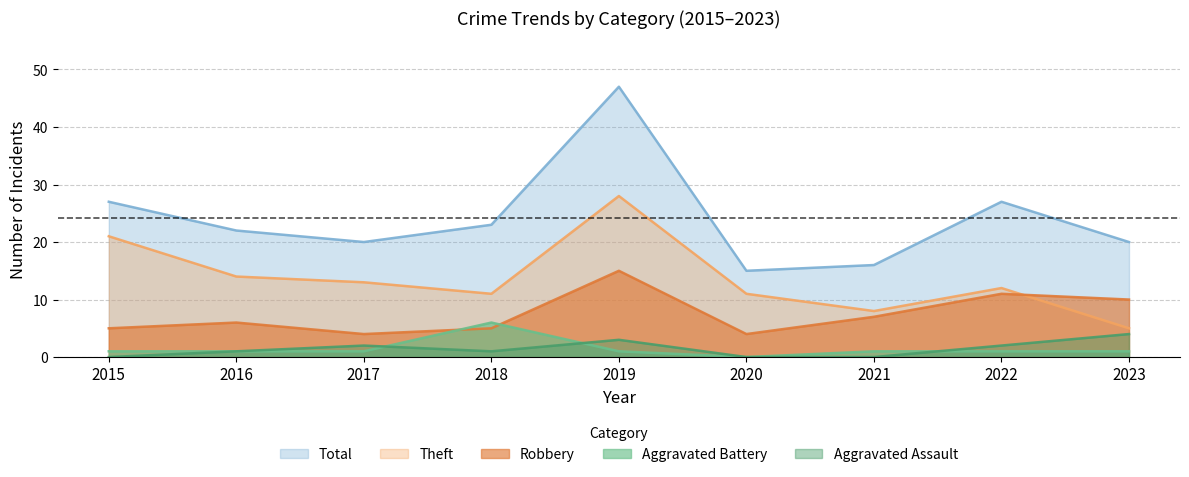

At how many categories does at least one series exceed 16?

7